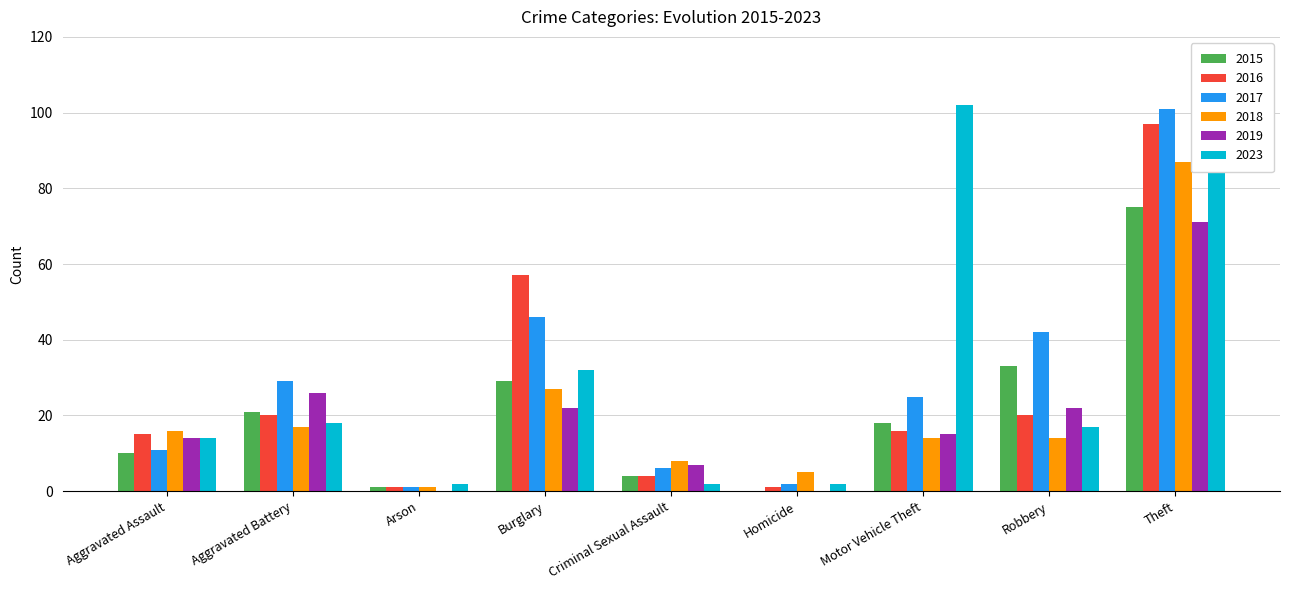

What is the sum of the 2018 values at Theft and Burglary?

114